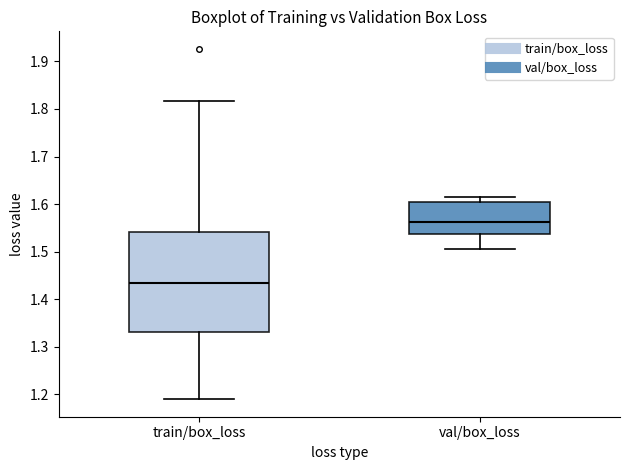

Which box's median line is the lowest?

train/box_loss